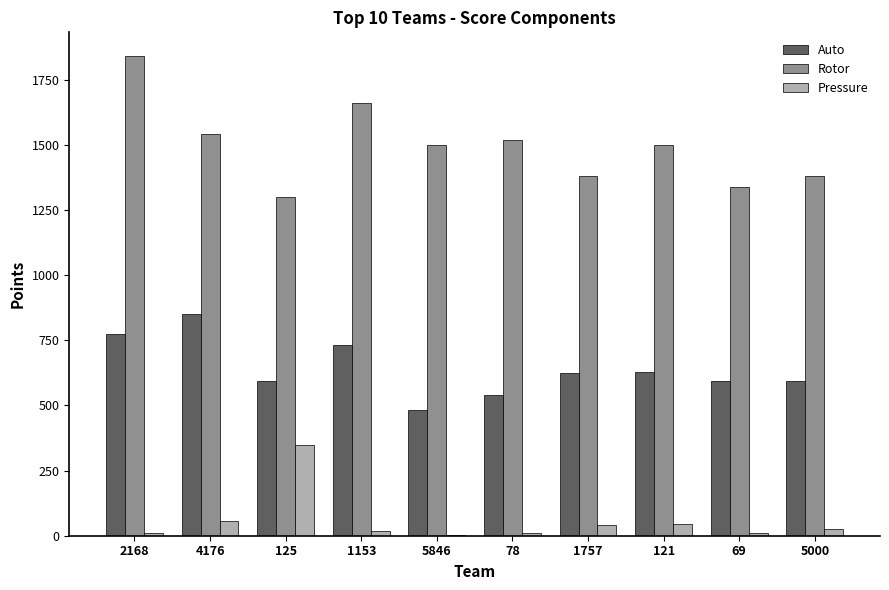

Which series changed the most between 1153 and 1757?

Rotor